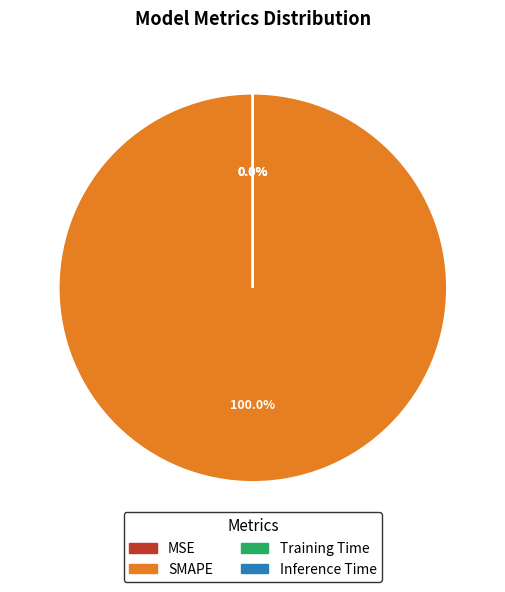

What is the majority slice?

SMAPE